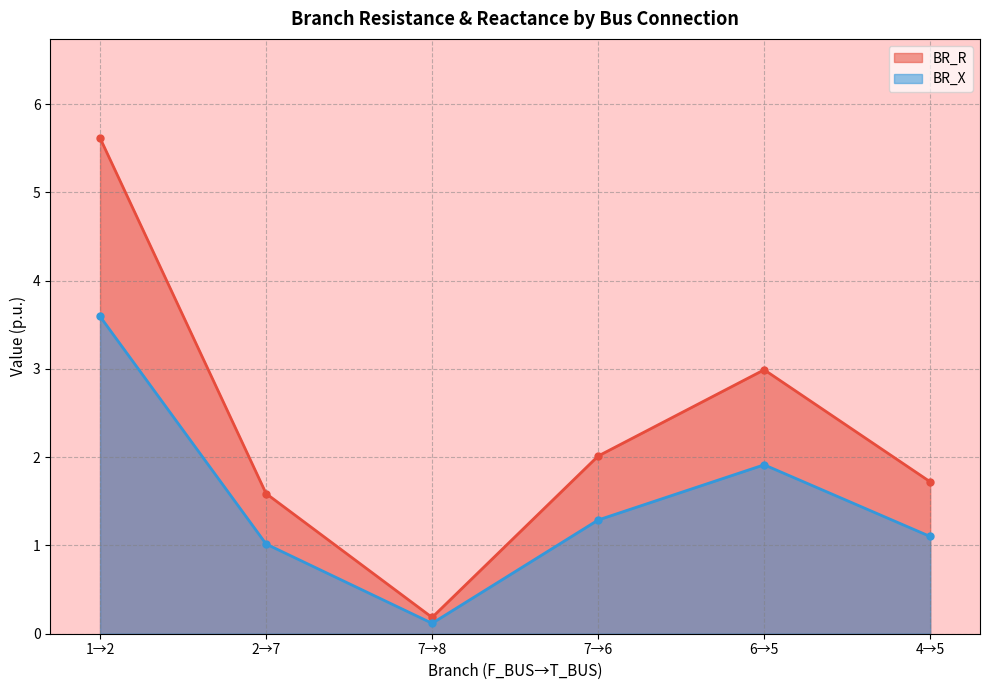

What is the smallest value displayed?

0.1